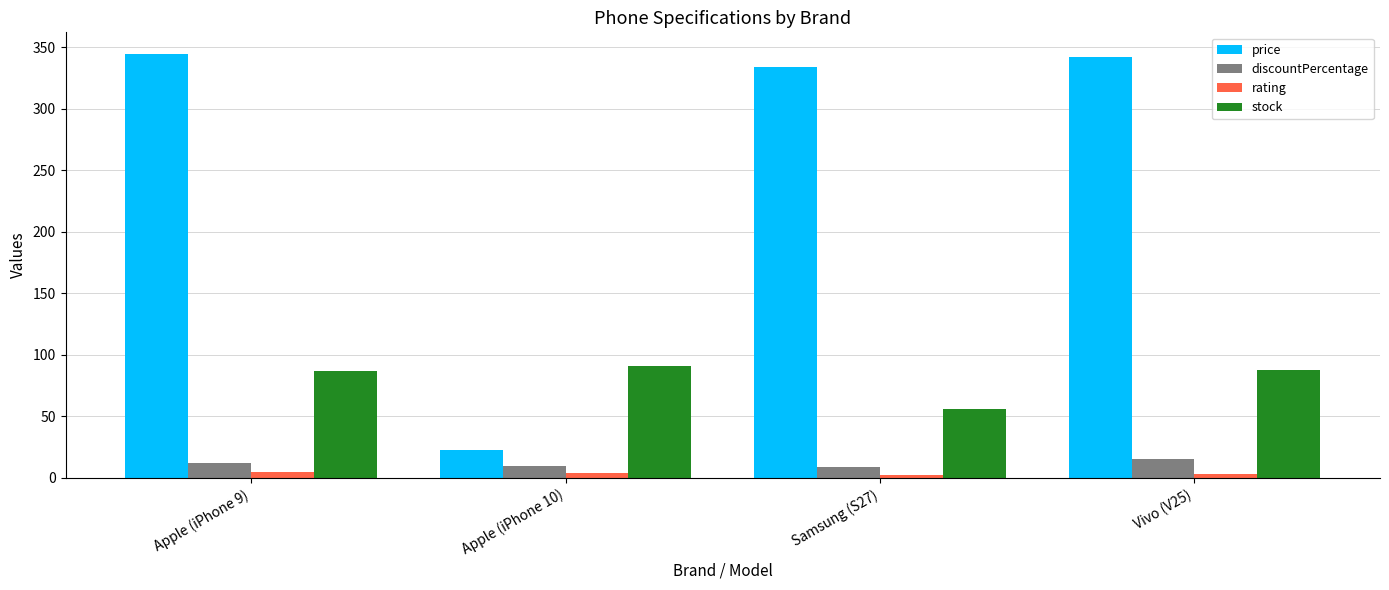

What is the difference between the price values at Samsung (S27) and Apple (iPhone 9)?

11